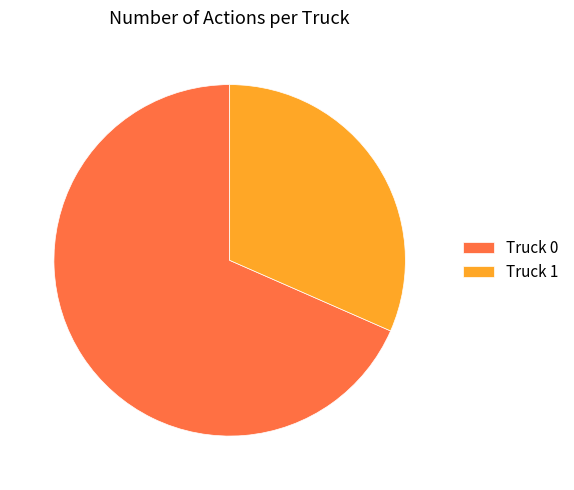

Rank the categories by value from lowest to highest.

Truck 1, Truck 0